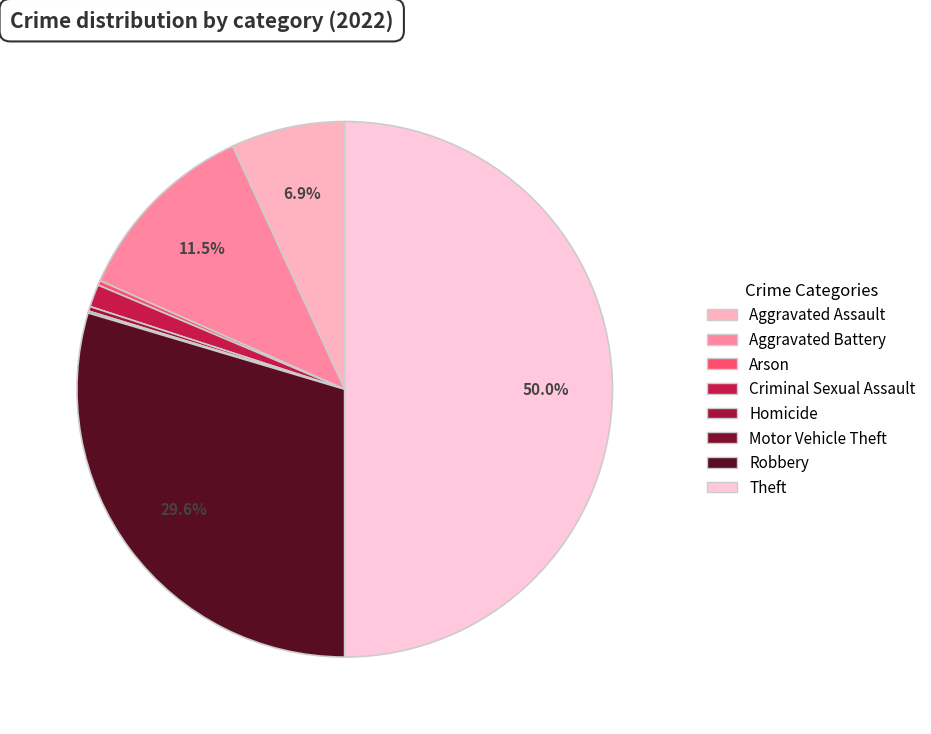

True or false: Motor Vehicle Theft accounts for 1% of the total.

False